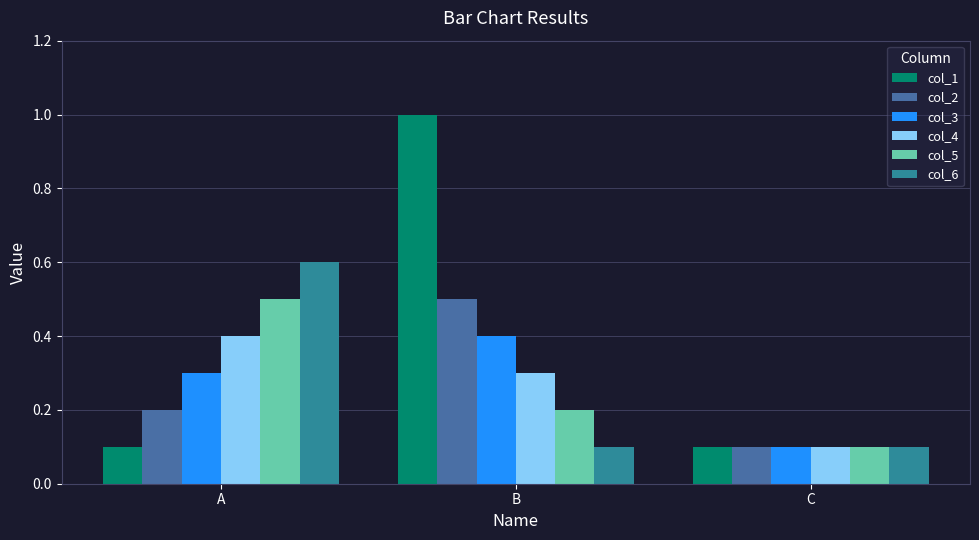

At which category is the sum across all series the highest?

B